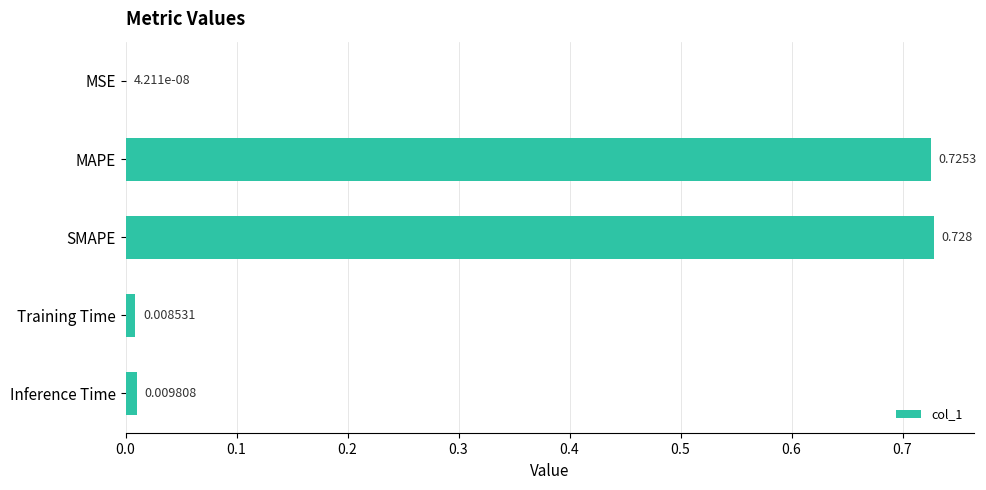

Which label corresponds to the largest value in the chart?

SMAPE